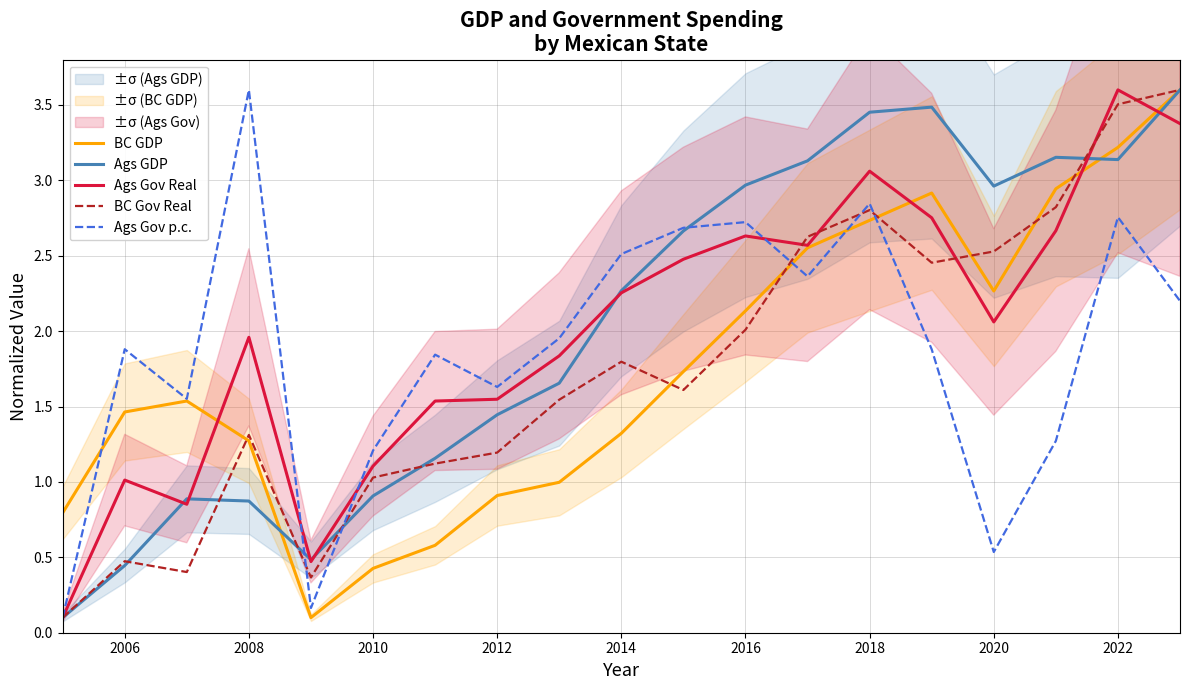

What is the maximum value for Ags GDP?

3.6